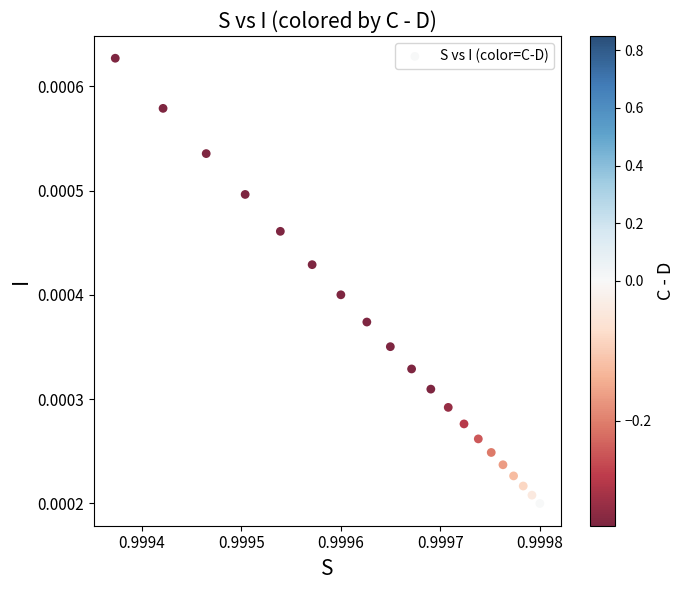

How many points are shown in the scatter plot?

20